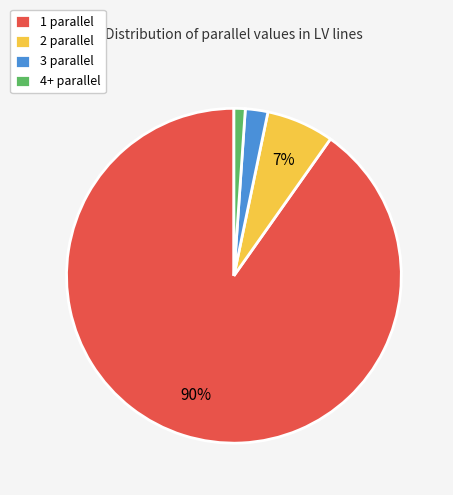

What is the smallest slice in the pie chart?

4+ parallel